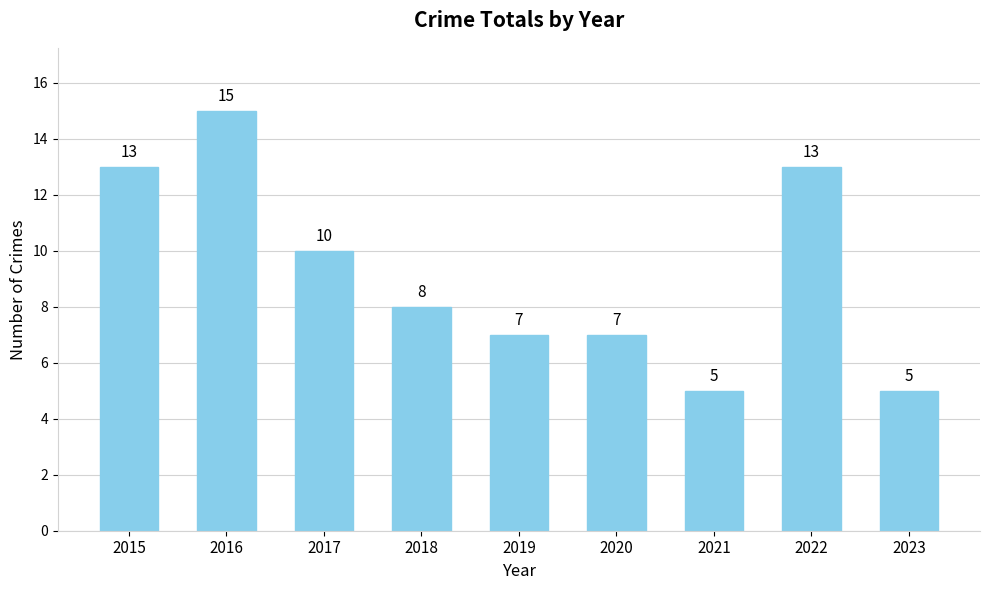

Reading right to left, extract all data points from this chart.

5	13	5	7	7	8	10	15	13